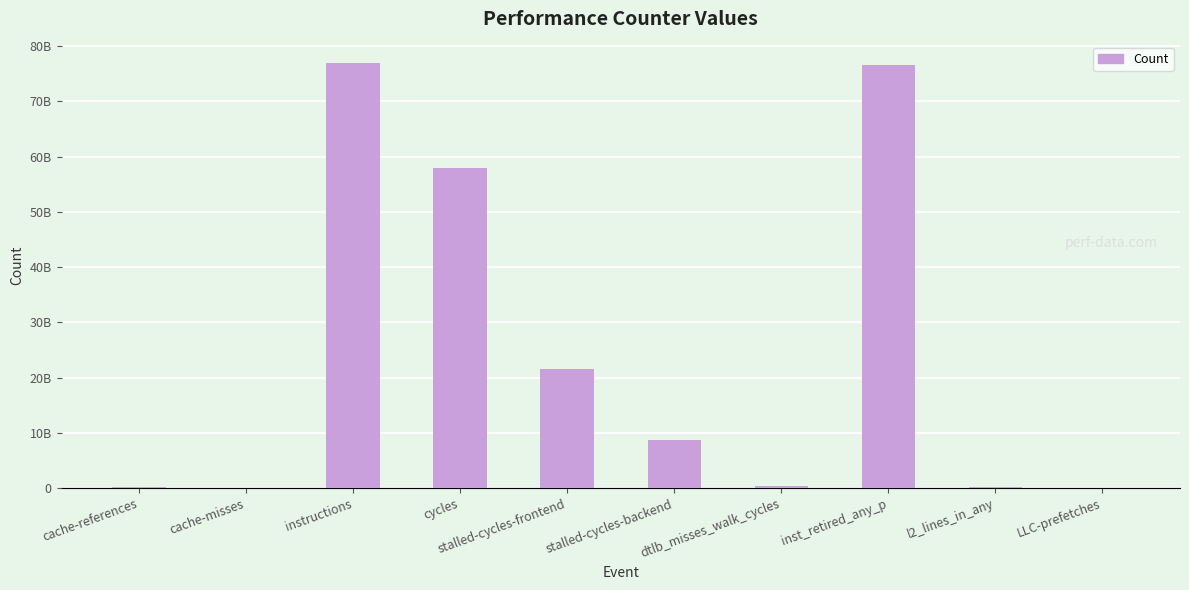

What is the difference between the maximum and minimum values?

76953157480